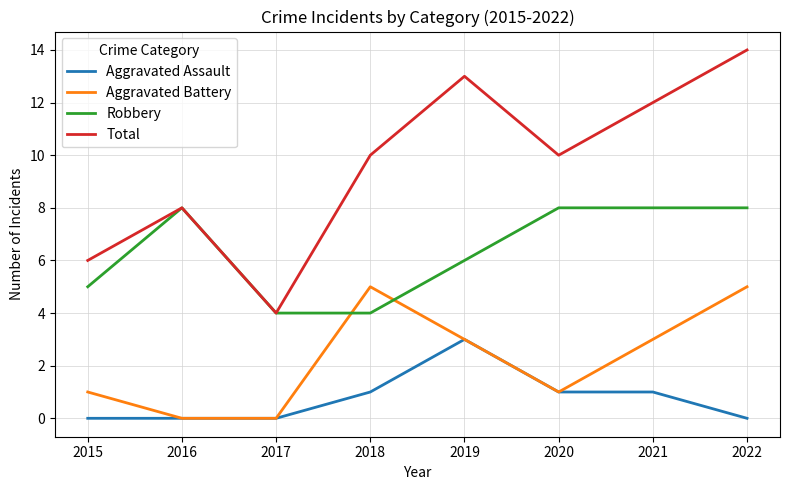

At which category does Total reach its first local peak?

2016